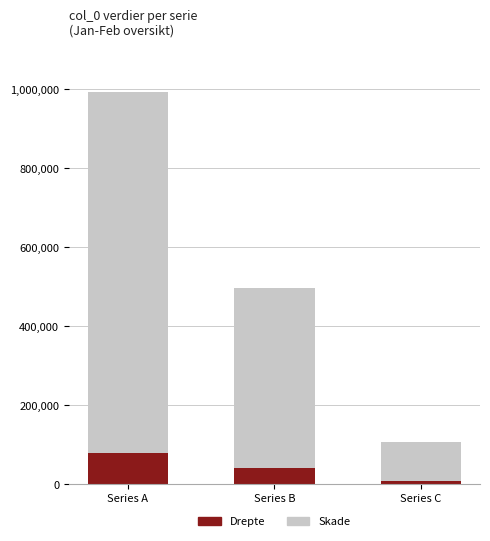

What is the total value across all series at Series B?

497217